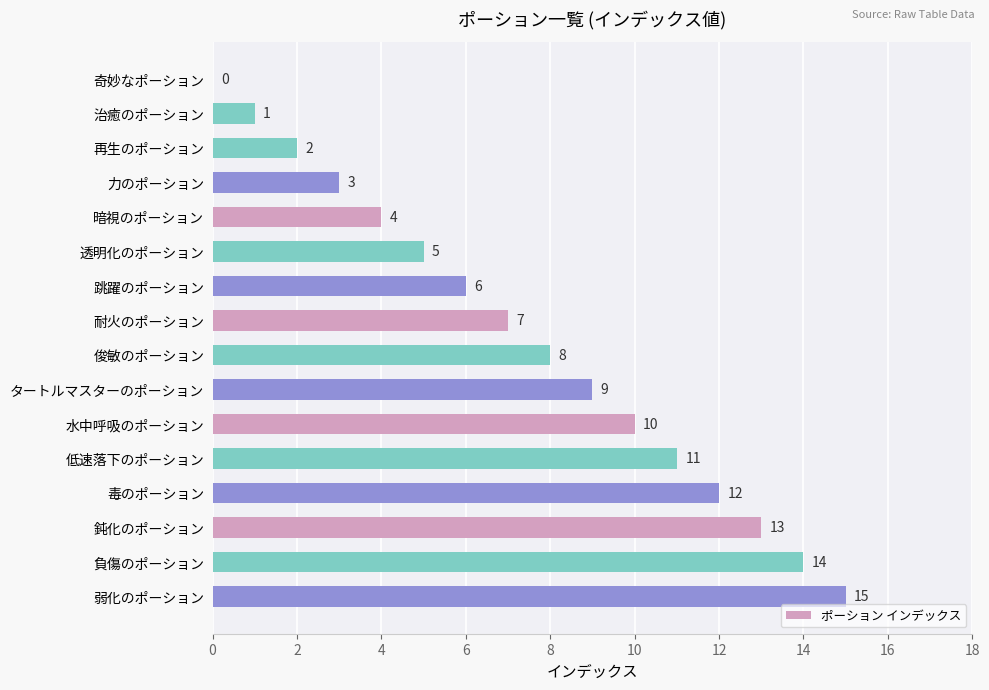

What is the sum of the values at 低速落下のポーション and 跳躍のポーション?

17